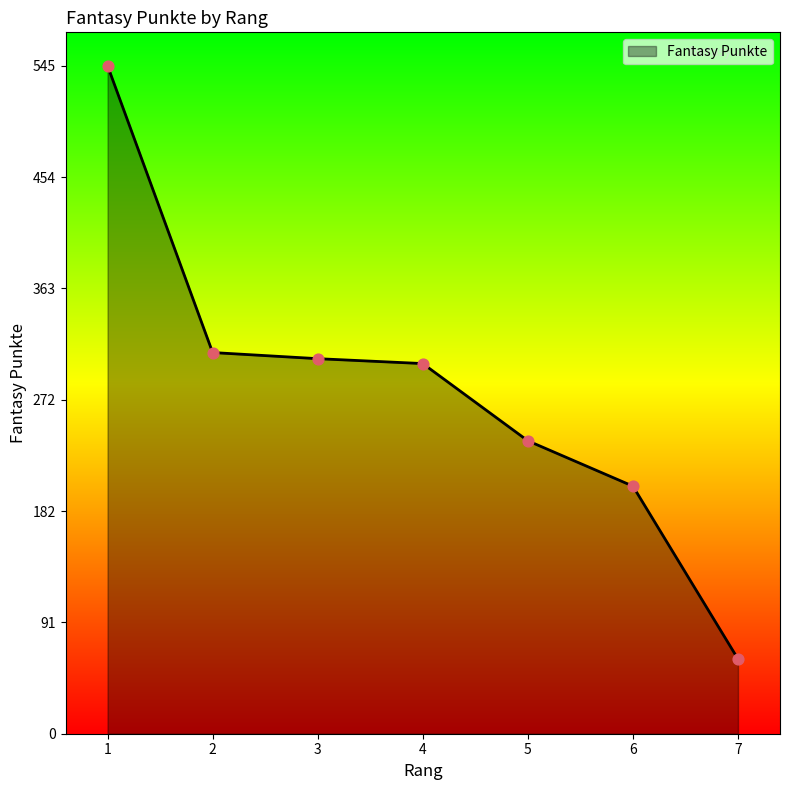

Between 7 and 2, which is larger?

2